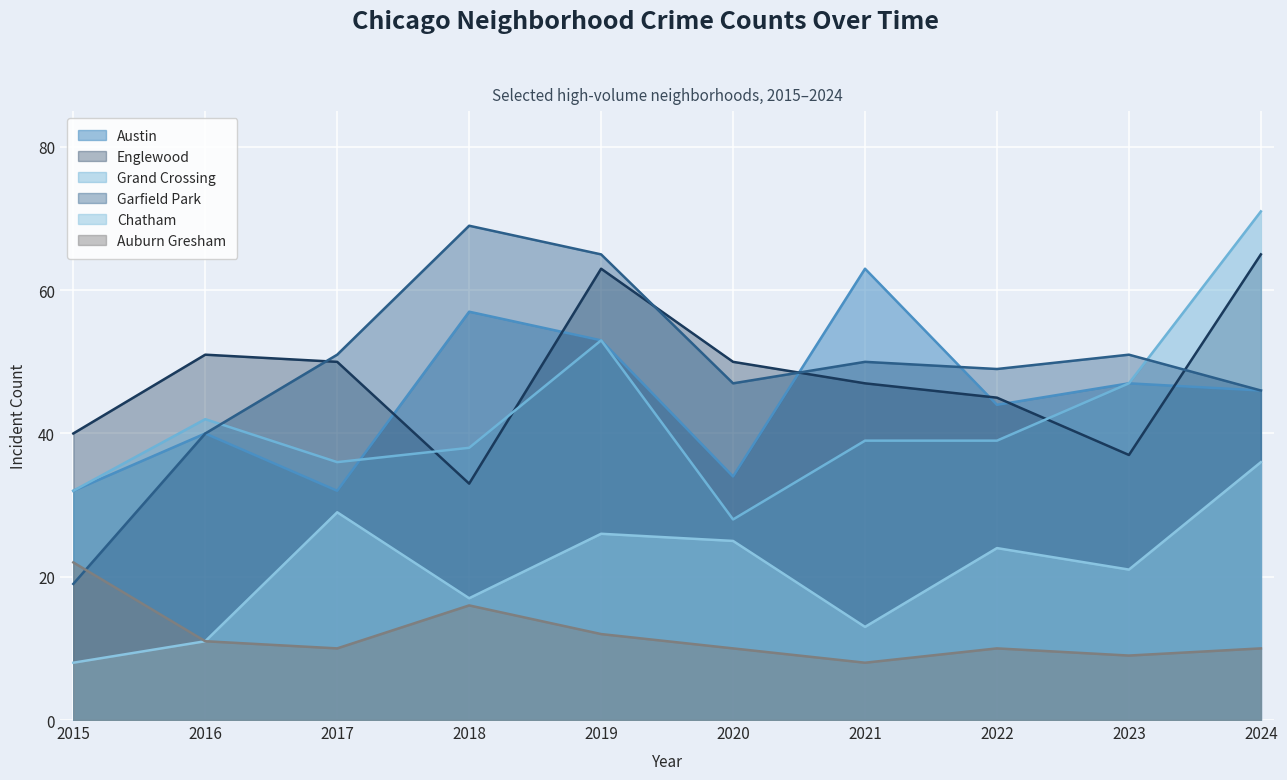

What is the value of the Englewood point at the 7th from the left?

47